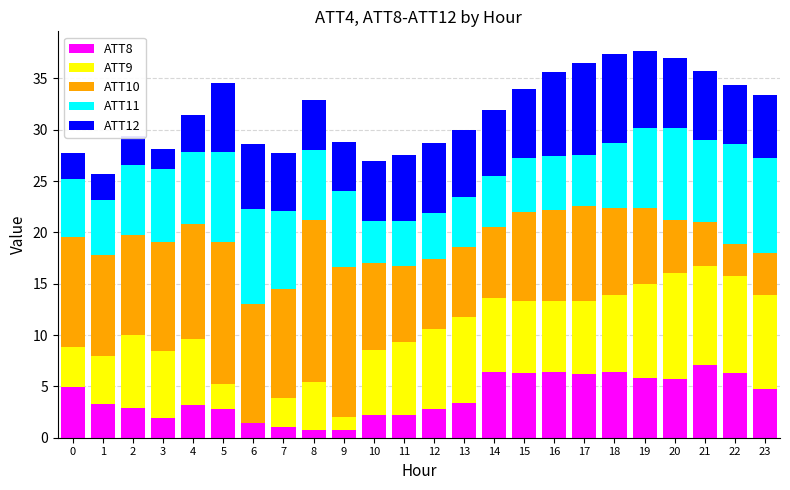

What is the total value across all series at 21?

35.8